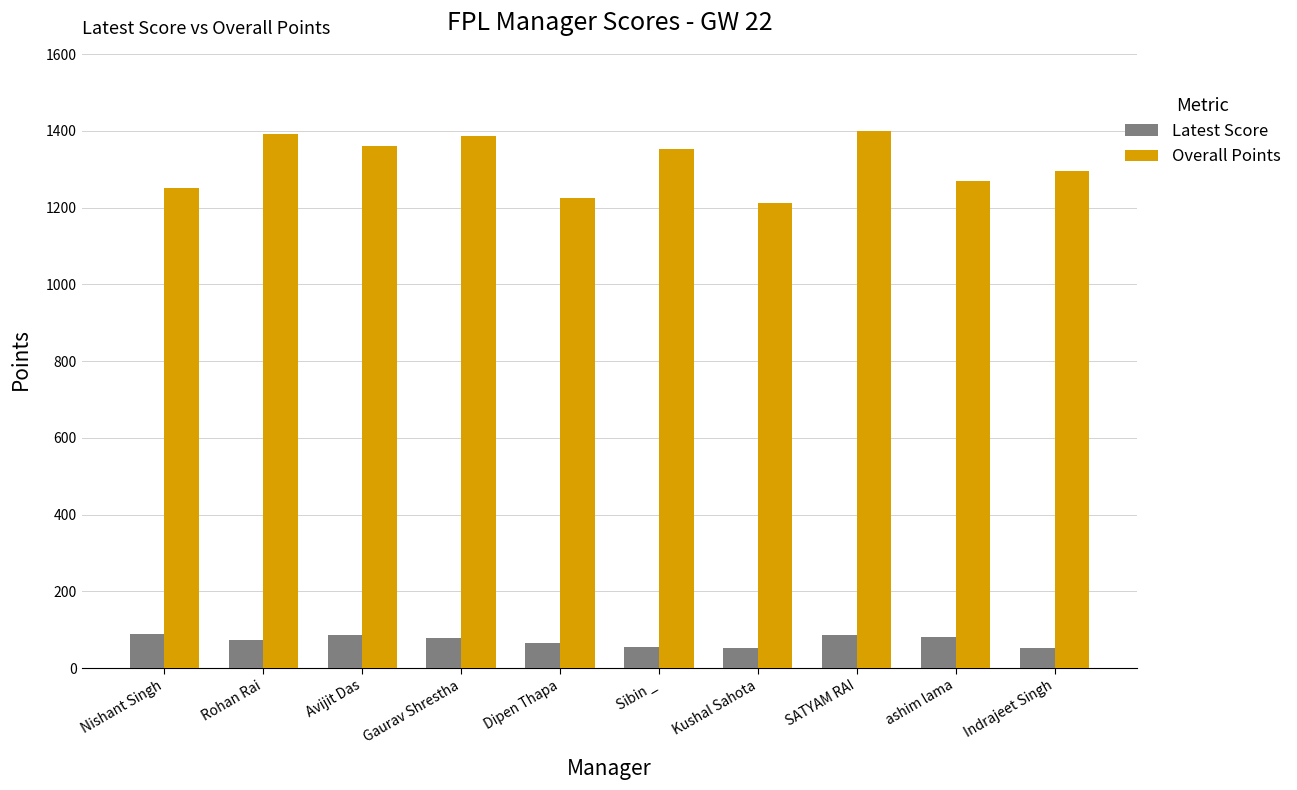

The Latest Score series shows 64 at Dipen Thapa. True or false?

True